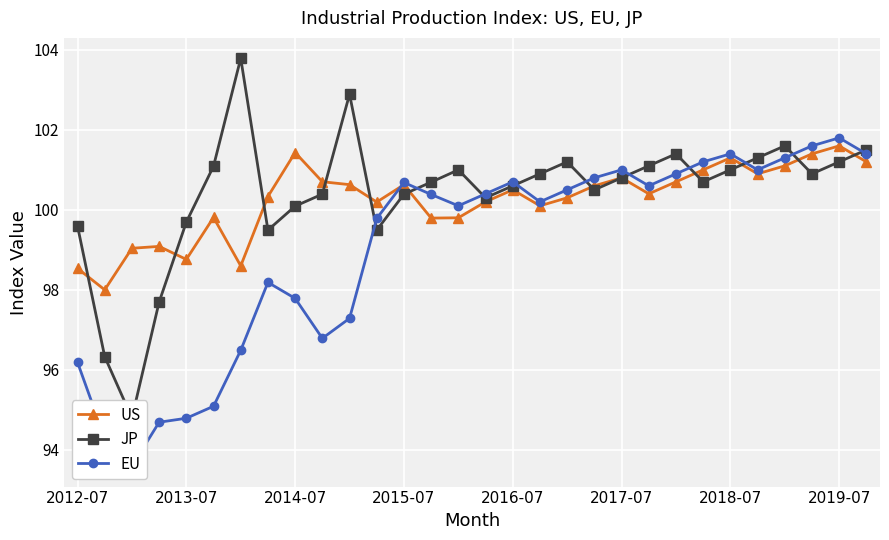

True or false: US has a value of 131.8 at 2015-07.

False